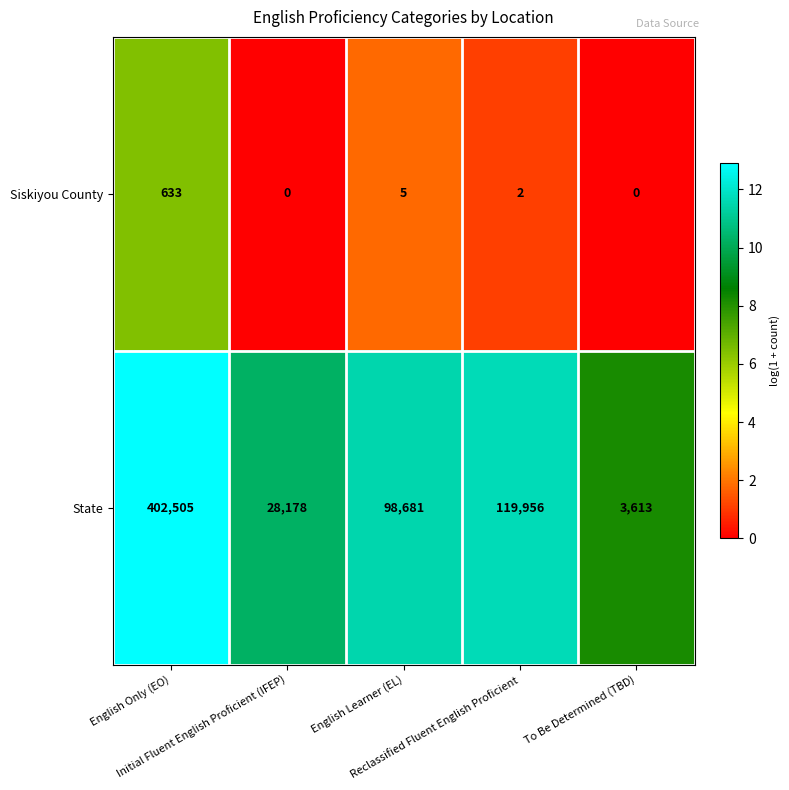

What is the lowest value of the State series?

3613